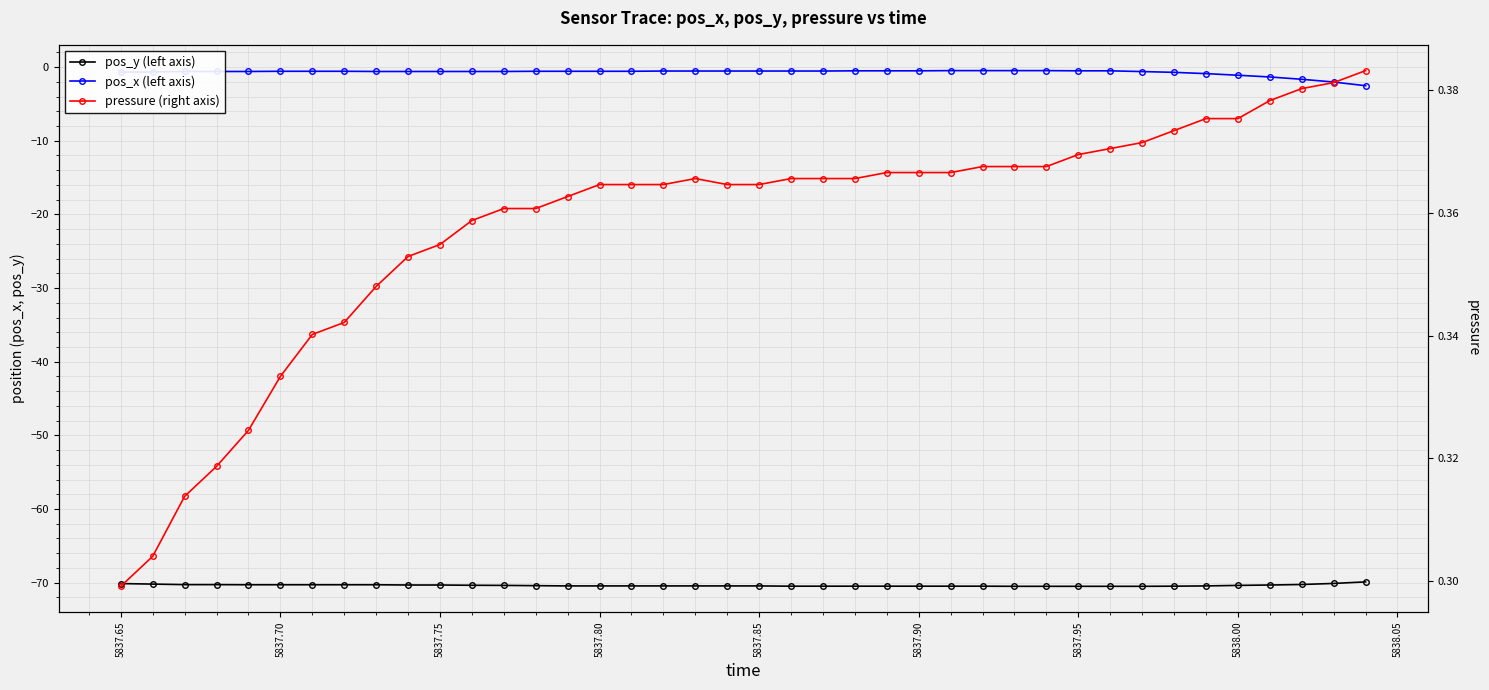

What is the difference between the second highest and minimum values in the pos_y (left axis) series?

0.4